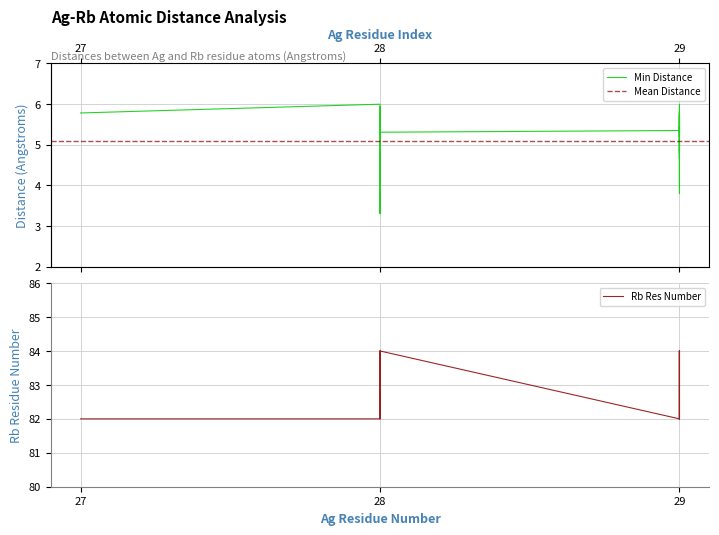

List the labels in order of Rb Res Number value, smallest first.

27, 28, 28, 28, 28, 28, 28, 28, 28, 28, 28, 28, 28, 28, 28, 29, 29, 29, 28, 28, 28, 28, 28, 28, 29, 29, 29, 29, 29, 29, 29, 29, 29, 29, 29, 29, 29